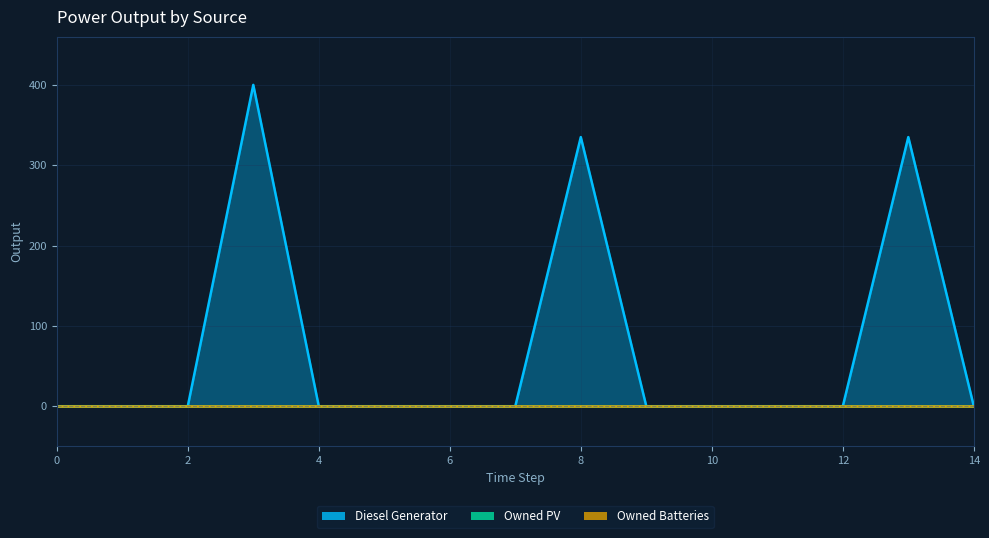

What is the average value of the Diesel Generator series?

71